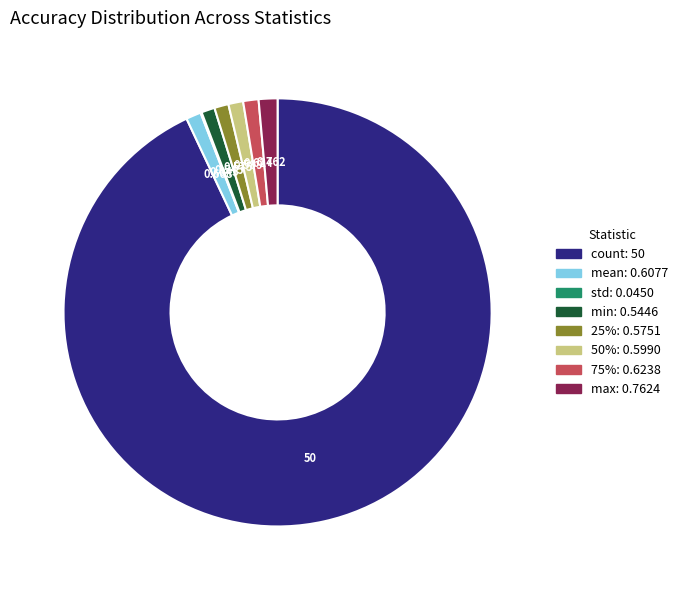

Is the sum of max and min greater than half?

No